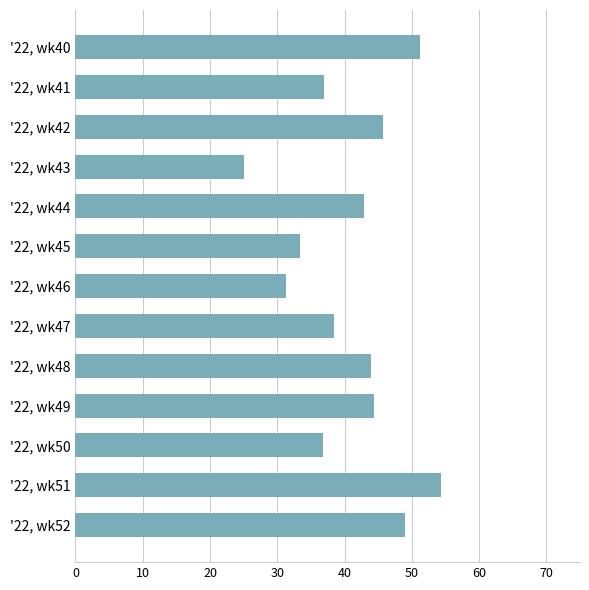

What is the smallest value displayed?

25.0